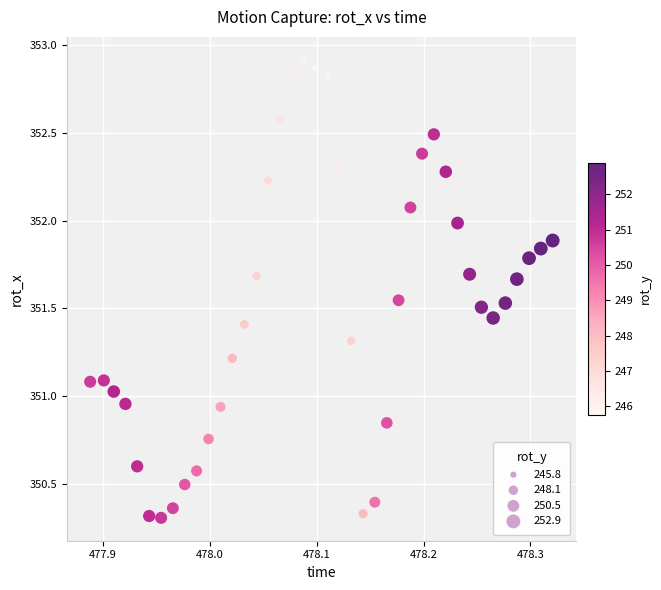

What is the range of Y values (max minus min)?

2.6